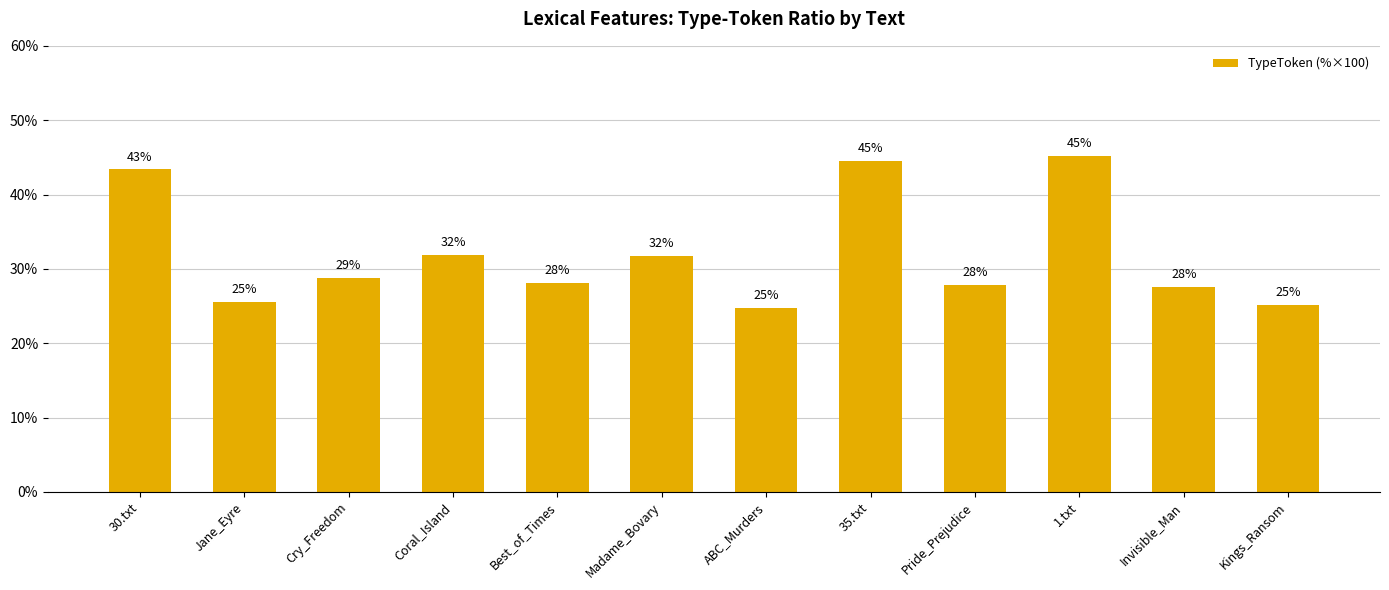

How many data points are above 28?

7